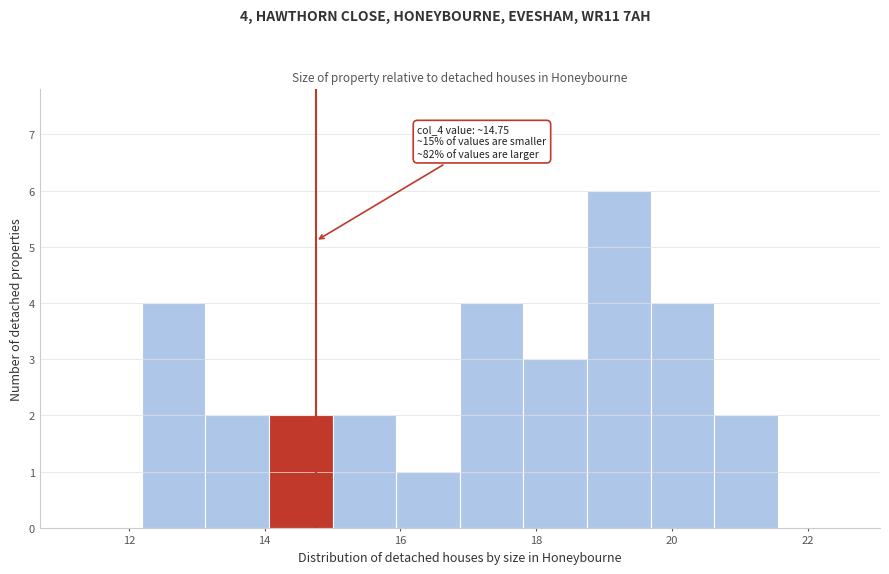

Over which range of the x-axis is the bar tallest?

18.8 to 19.6